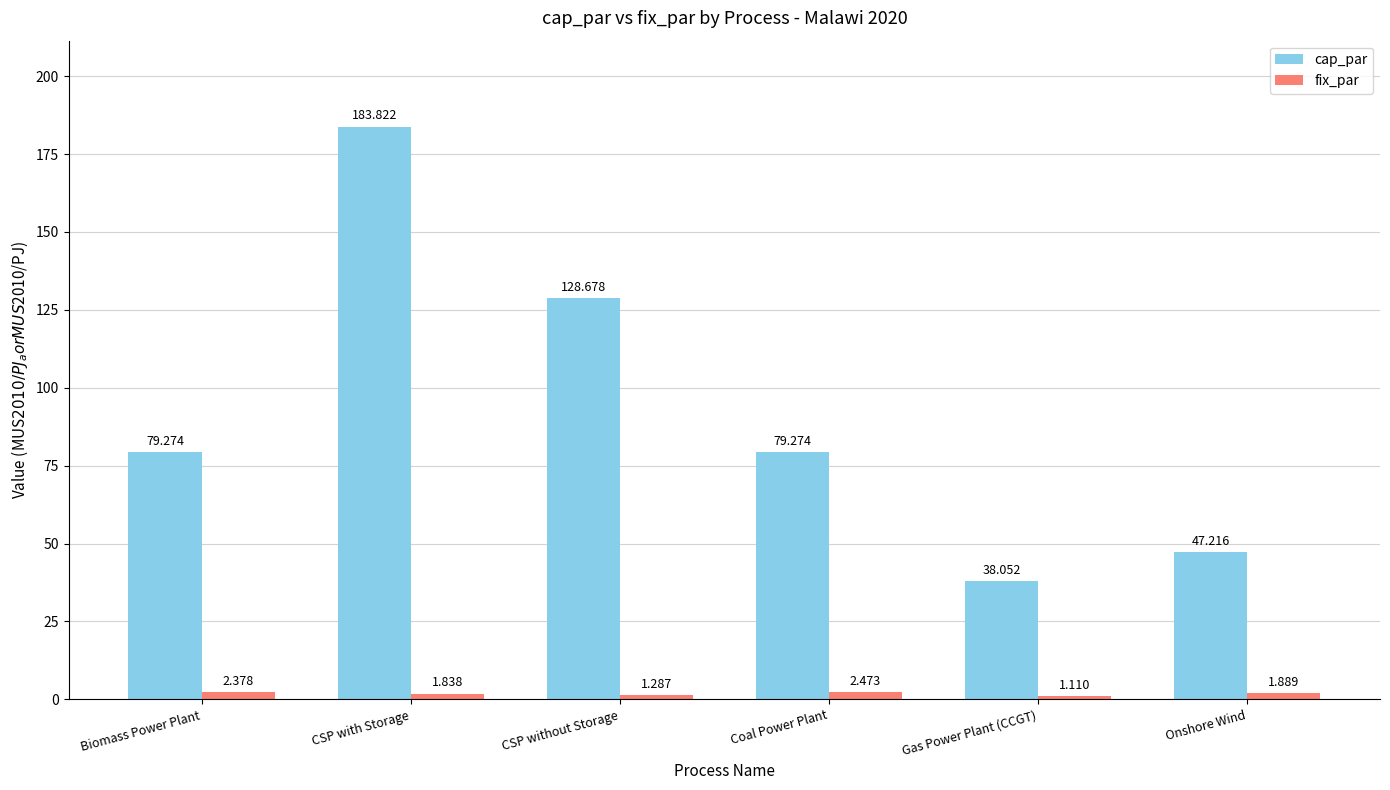

Is the value of cap_par at Biomass Power Plant greater than the value of fix_par at Onshore Wind?

Yes